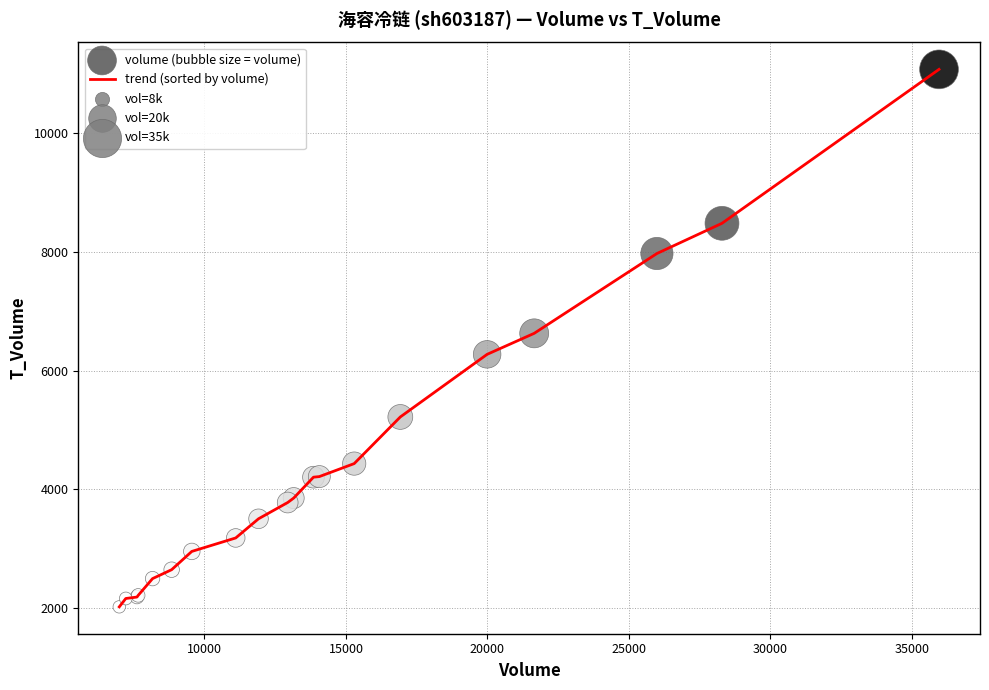

What is the minimum value shown in the chart?

2022